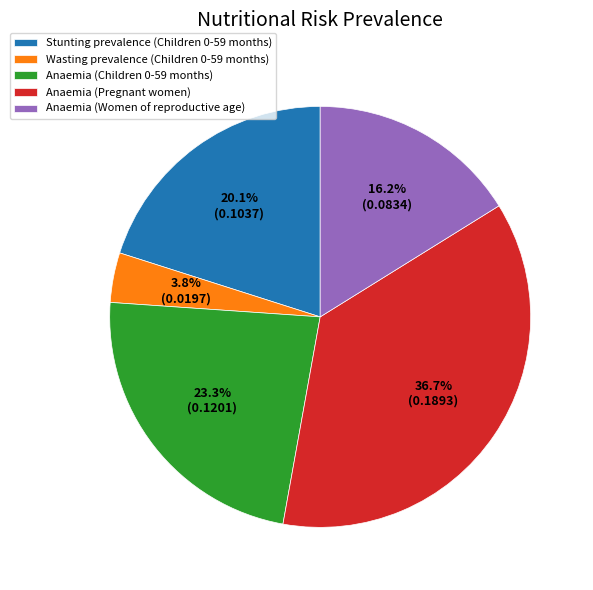

Is it true that Anaemia (Women of reproductive age) is 29% of the pie?

False